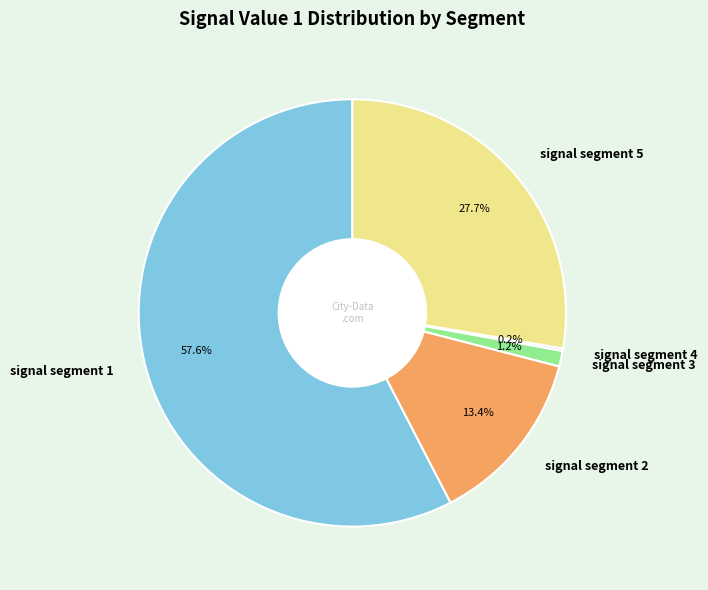

Is there any slice that represents more than half of the pie?

Yes